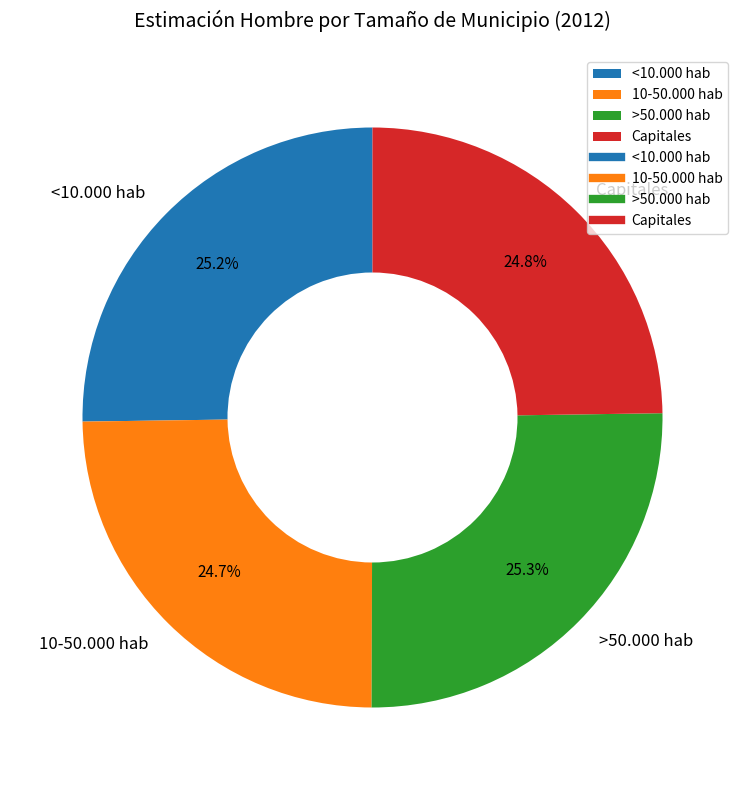

Is there a majority slice in this chart?

No